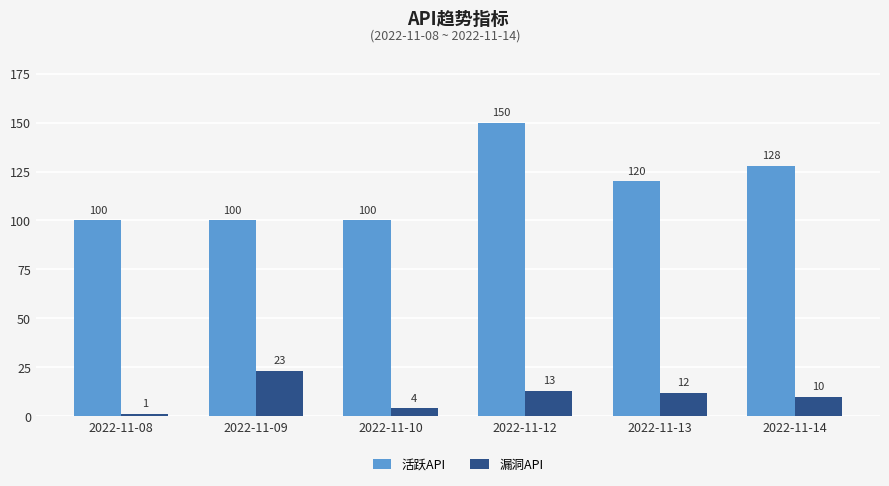

How many groups of bars are there?

6